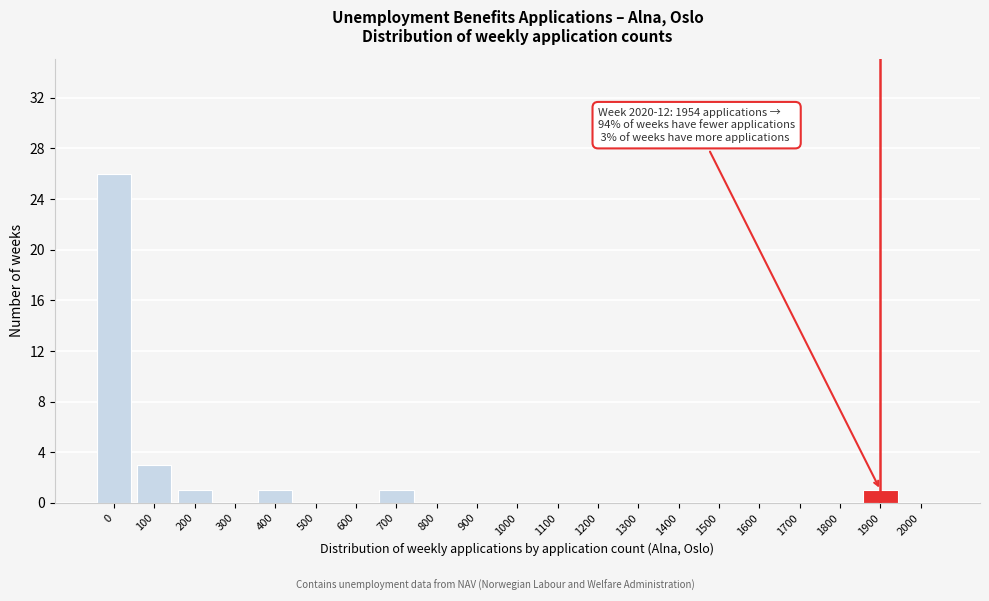

Reading left to right, what are all the values shown in this chart?

0=26	100=3	200=1	300=0	400=1	500=0	600=0	700=1	800=0	900=0	1000=0	1100=0	1200=0	1300=0	1400=0	1500=0	1600=0	1700=0	1800=0	1900=1	2000=0